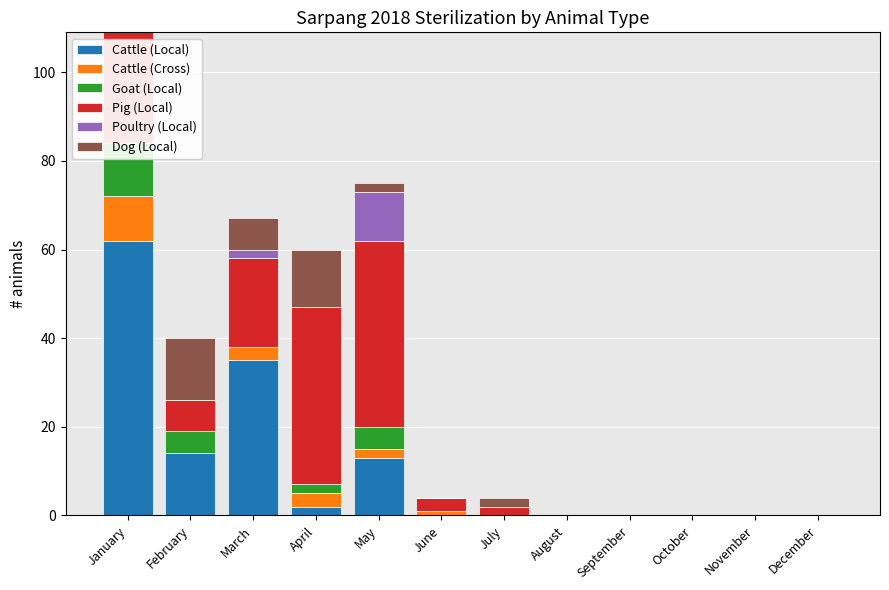

List the labels in order of Cattle (Cross) value, largest first.

January, March, April, May, June, February, July, August, September, October, November, December